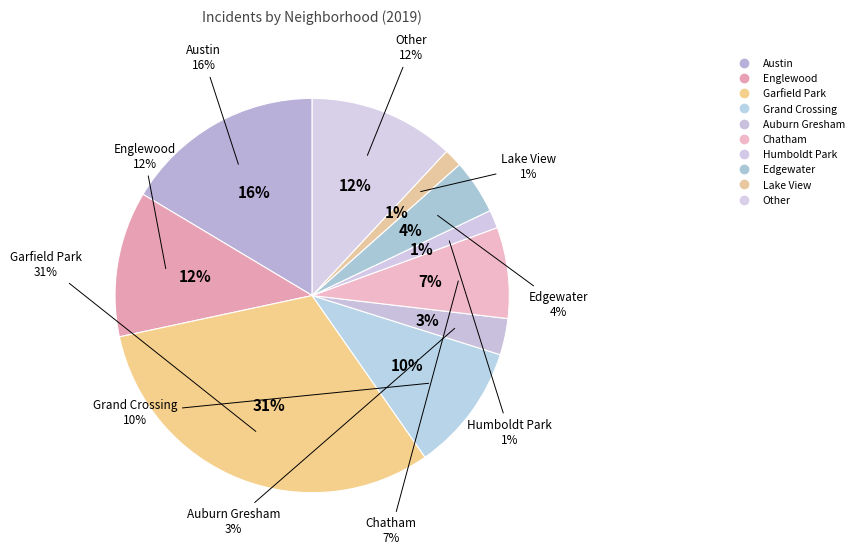

To the nearest percent, what portion does Garfield Park represent?

31%